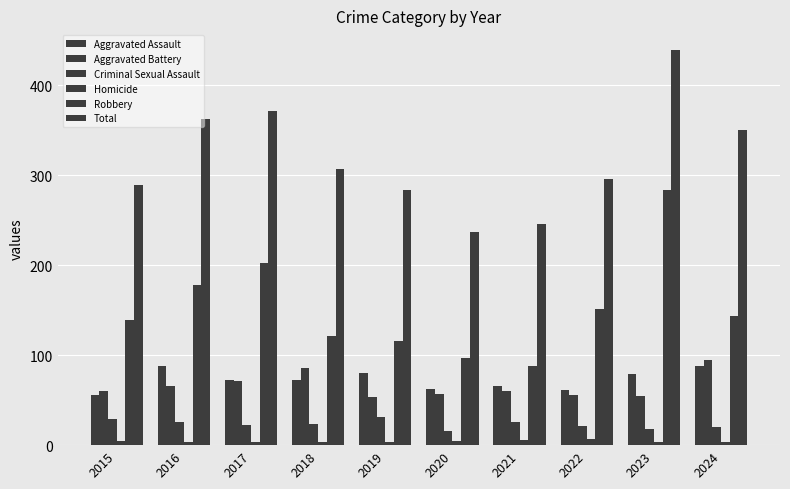

What is the spread (max minus min) of values at 2016?

358